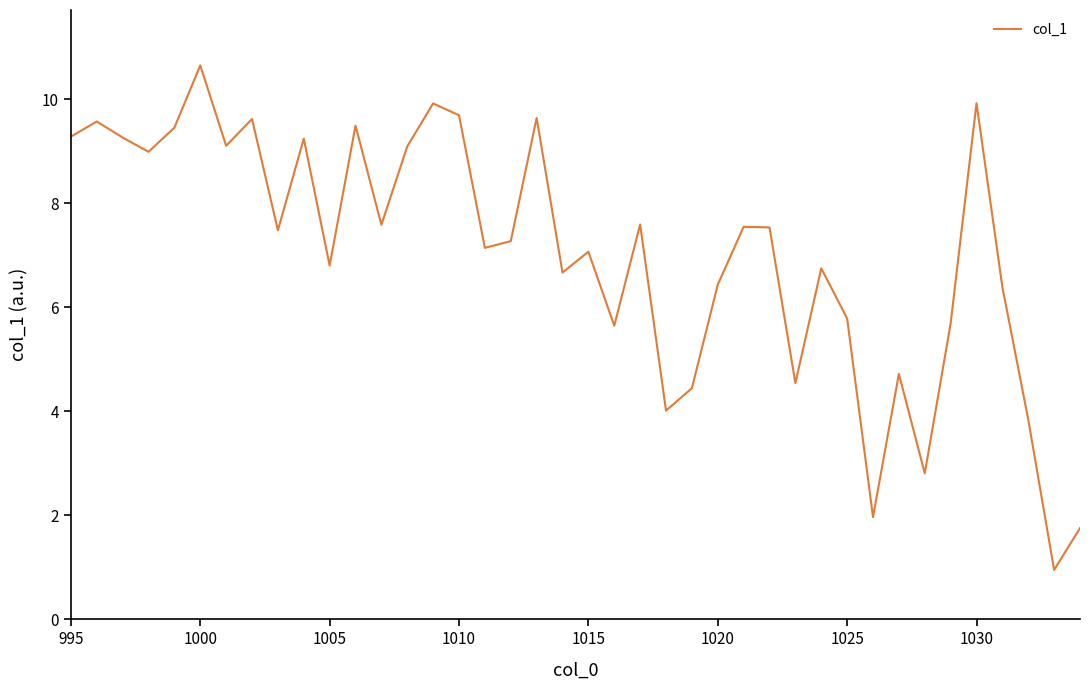

What is the smallest value displayed?

1.0